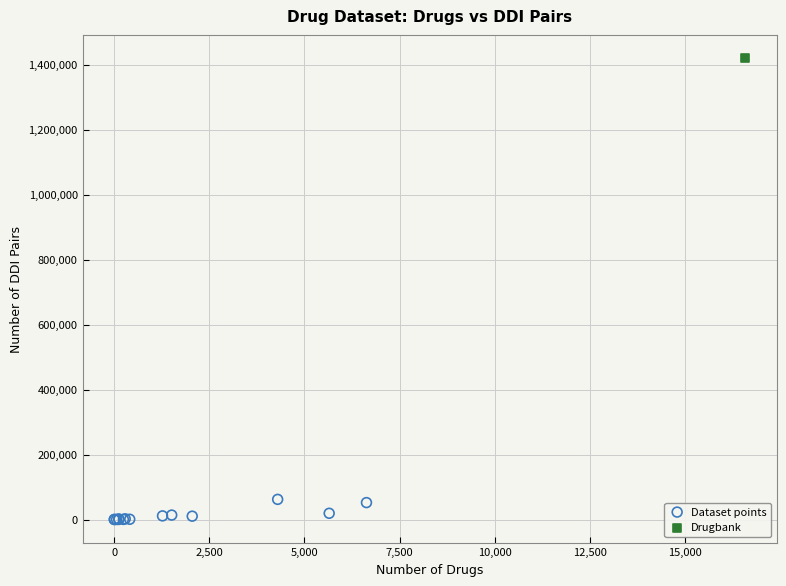

What are all the series names shown in the legend?

Dataset points, Drugbank